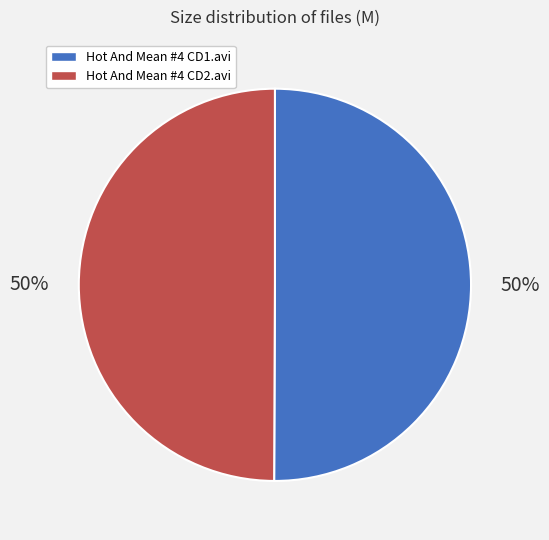

The Hot And Mean #4 CD1.avi slice represents 50% of the pie. True or false?

True